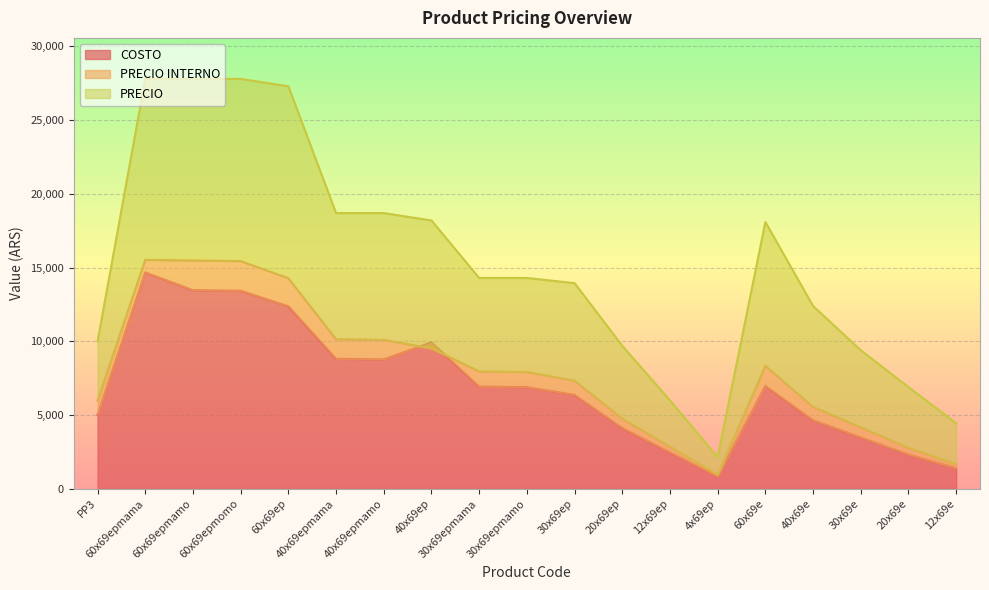

How many lines are shown in the chart?

3